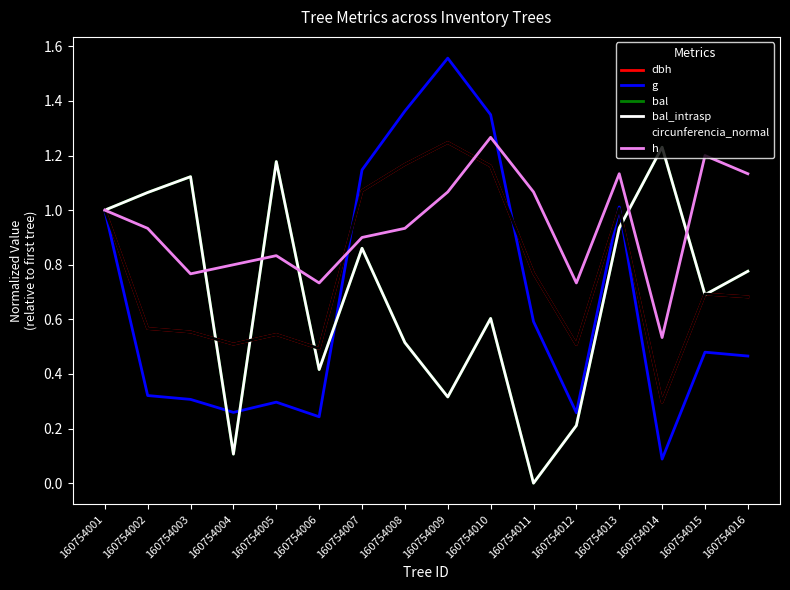

In dbh, how many points are lower than both neighbors (excluding endpoints)?

4